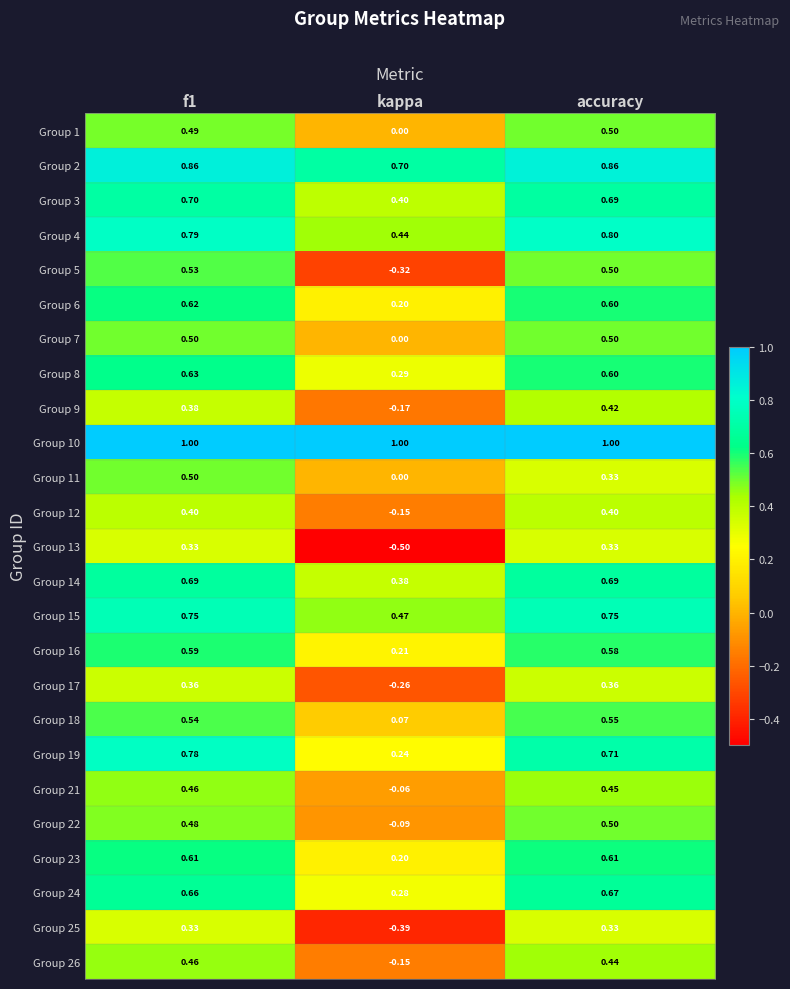

Is the value of Group 24 at kappa greater than the value of Group 4 at kappa?

No